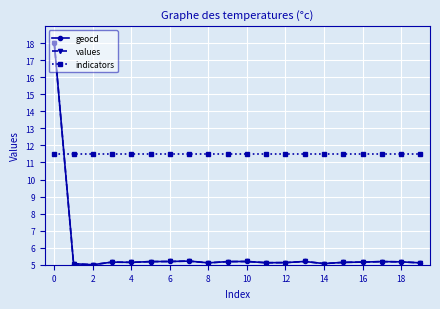

True or false: values and indicators cross at least once.

True